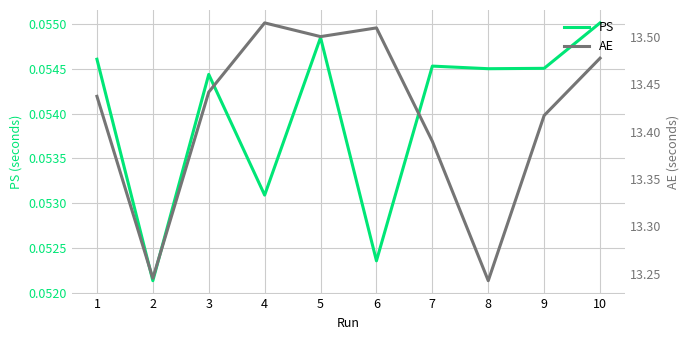

At which category does PS reach its first local valley?

2